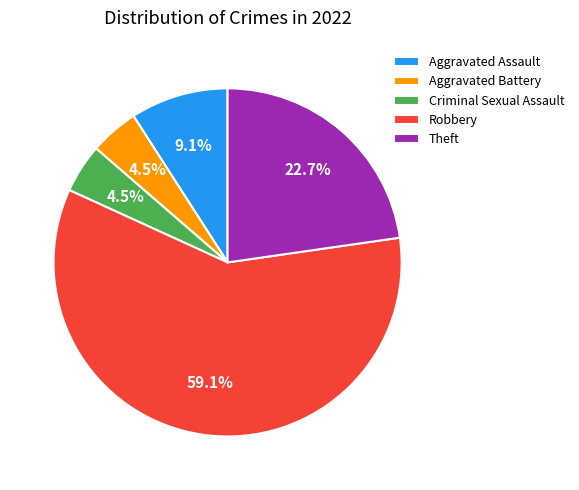

Is it true that Aggravated Assault is 9% of the pie?

True